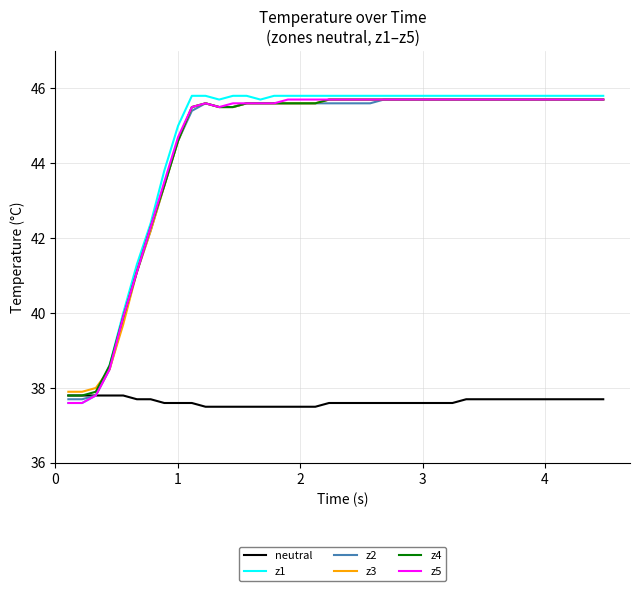

Which series has the widest spread of values?

z1